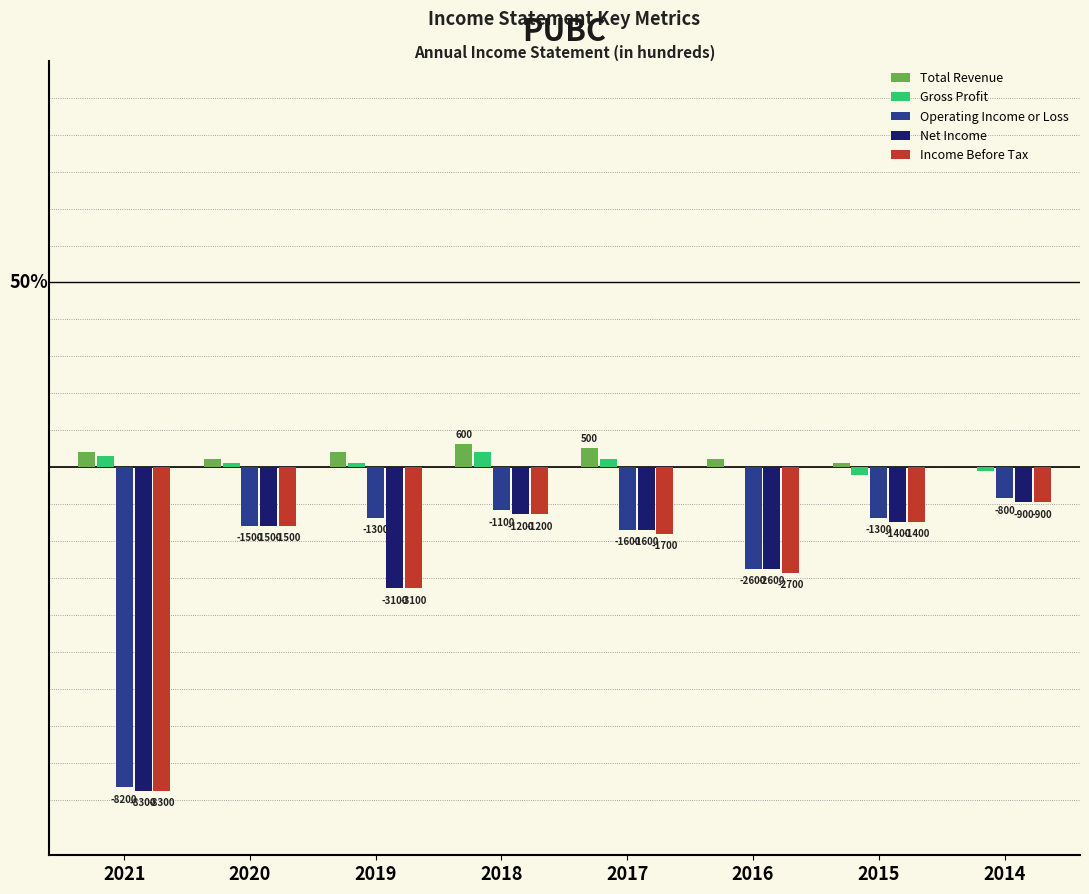

Are the bars grouped side by side (vs. stacked)?

Yes